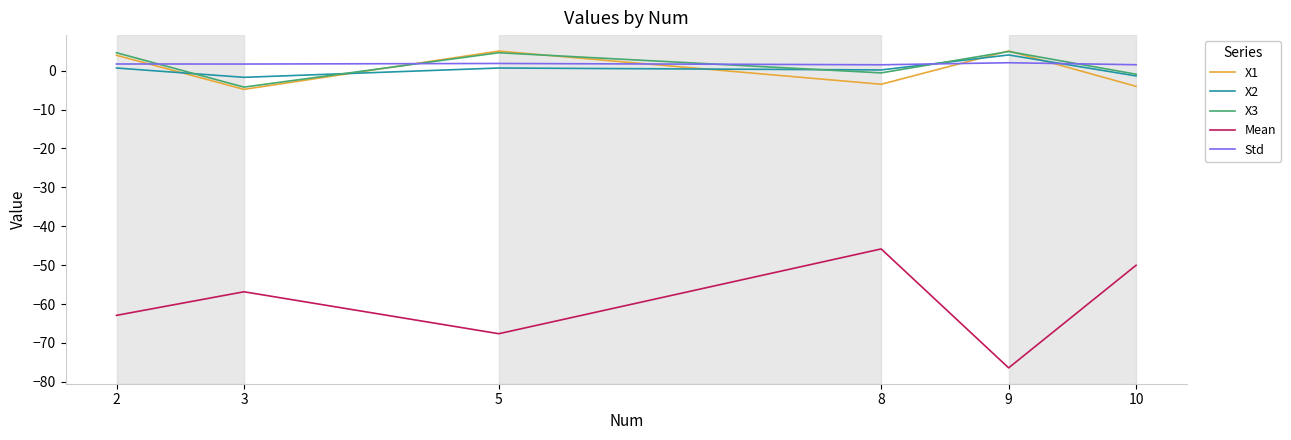

Is it true that Mean equals -17.4 at 9?

False